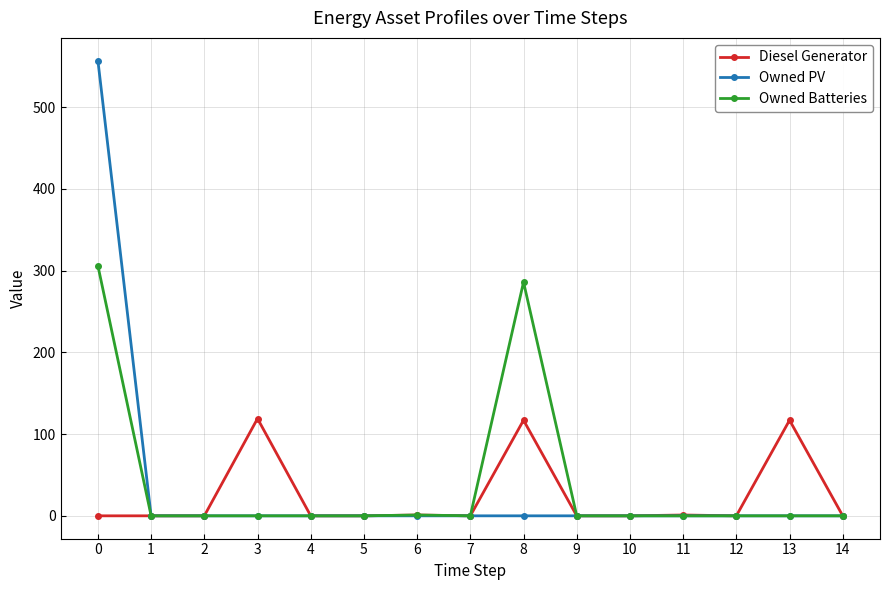

What is the difference between the maximum and minimum values in the Diesel Generator series?

119